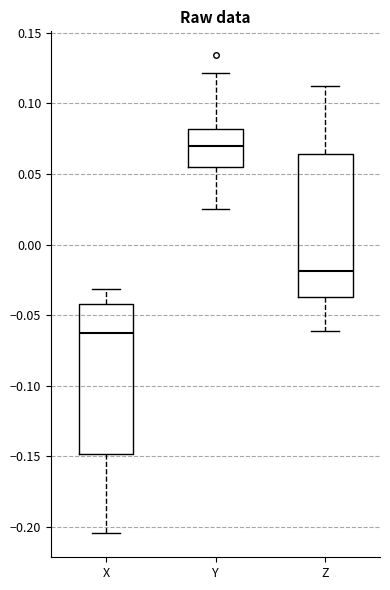

Which box is the tallest, from its lower edge to its upper edge?

X